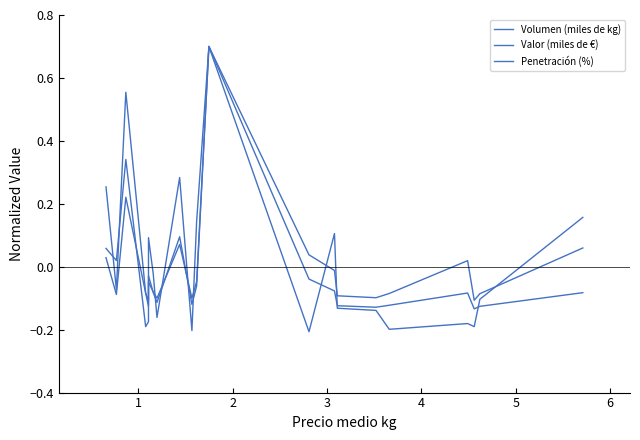

How many distinct data groups are displayed?

3